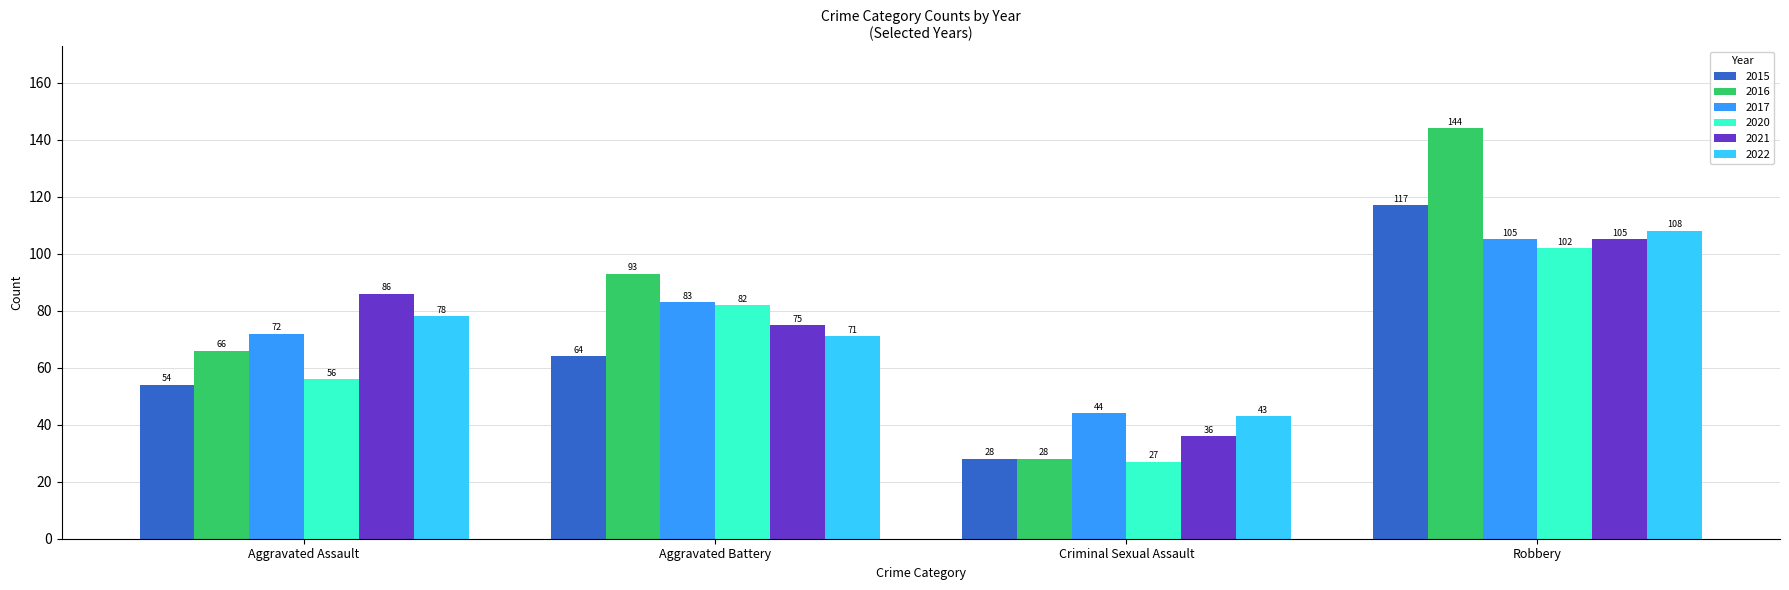

Is it true that 2020 equals 82 at Aggravated Battery?

True